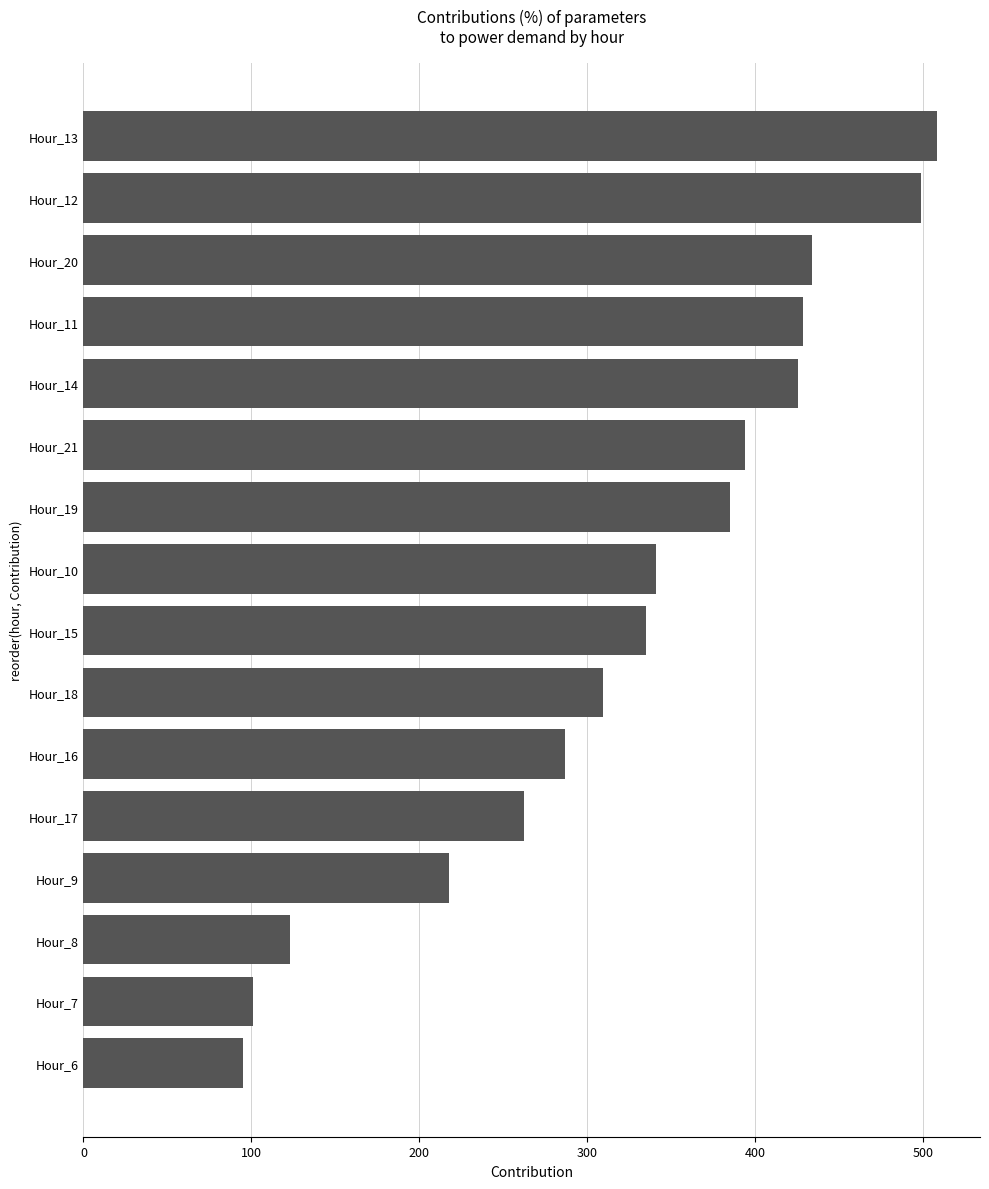

True or false: the data shows 508.3 at Hour_13.

True